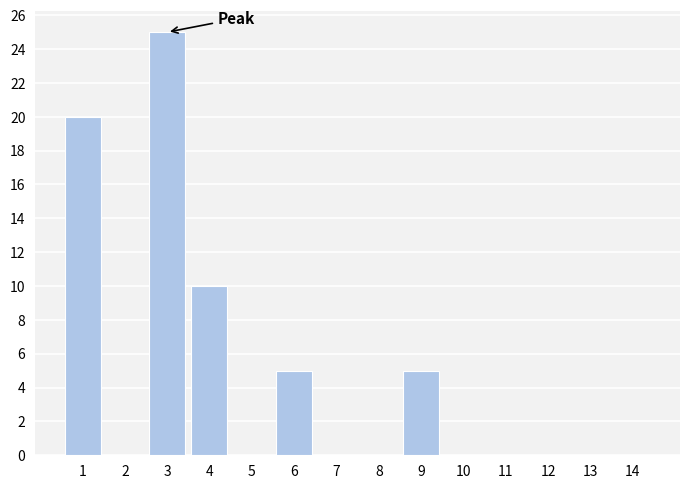

Reading left to right, what are all the values shown in this chart?

1=20	2=0	3=25	4=10	5=0	6=5	7=0	8=0	9=5	10=0	11=0	12=0	13=0	14=0